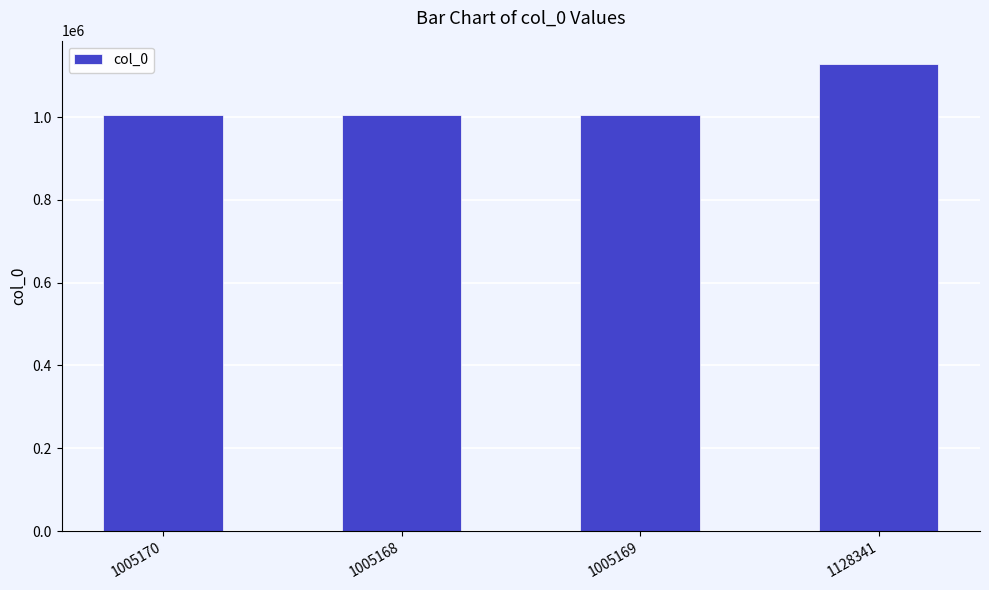

What is the change in value from 1005169 to 1128341?

+123172